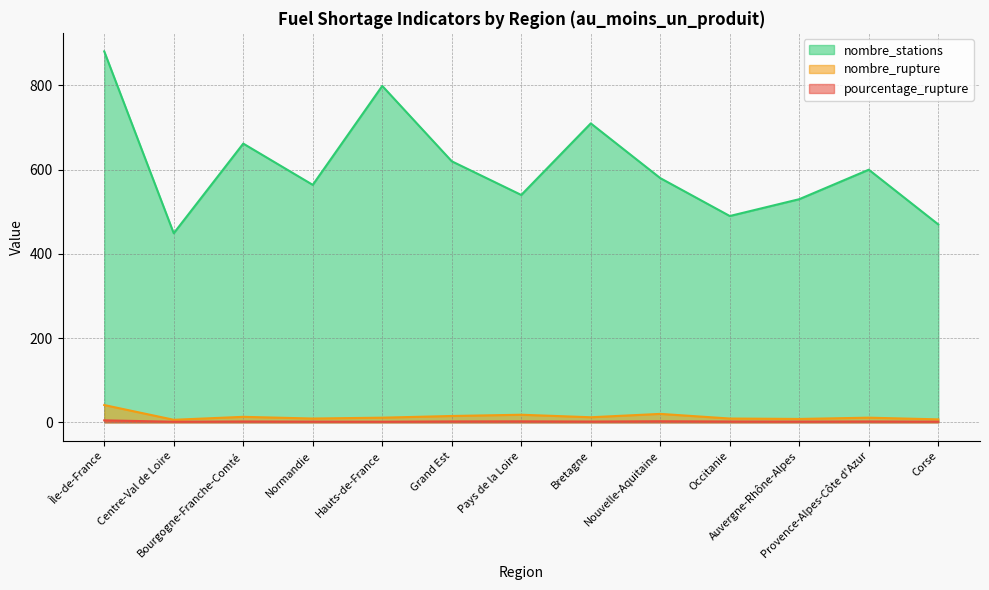

How many lines are shown in the chart?

3